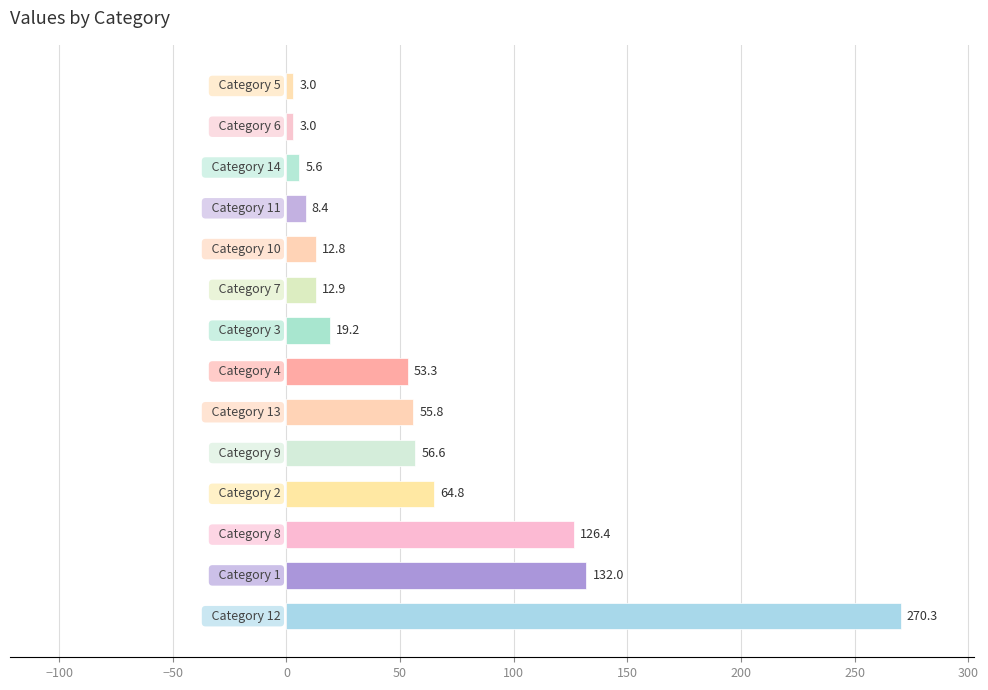

What is the average value?

58.9